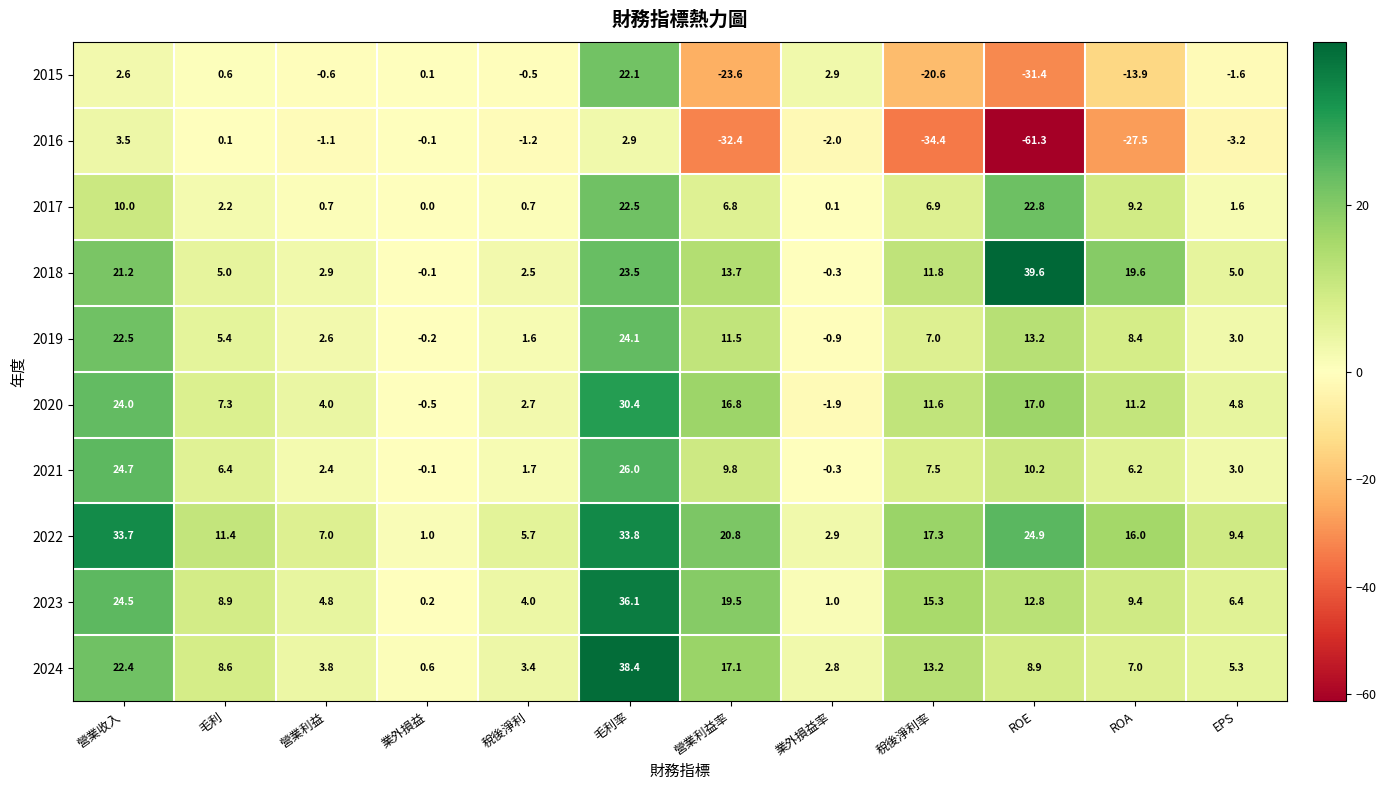

Is it true that 2016 equals -25.0 at ROE?

False